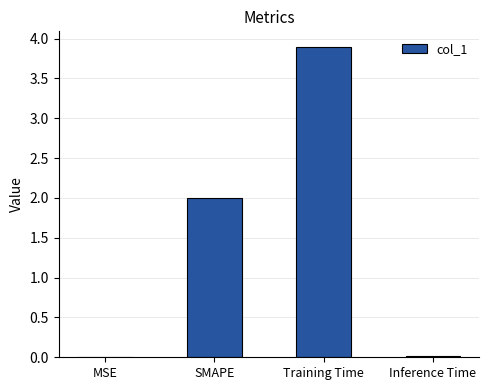

How many data points does each series have?

4